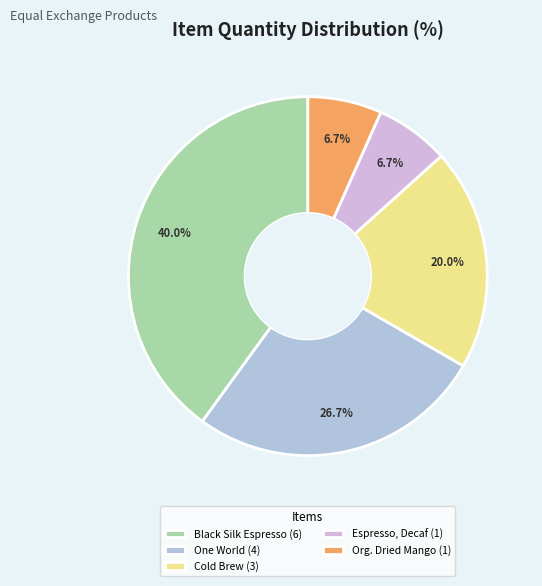

Count the number of slices in the pie.

5